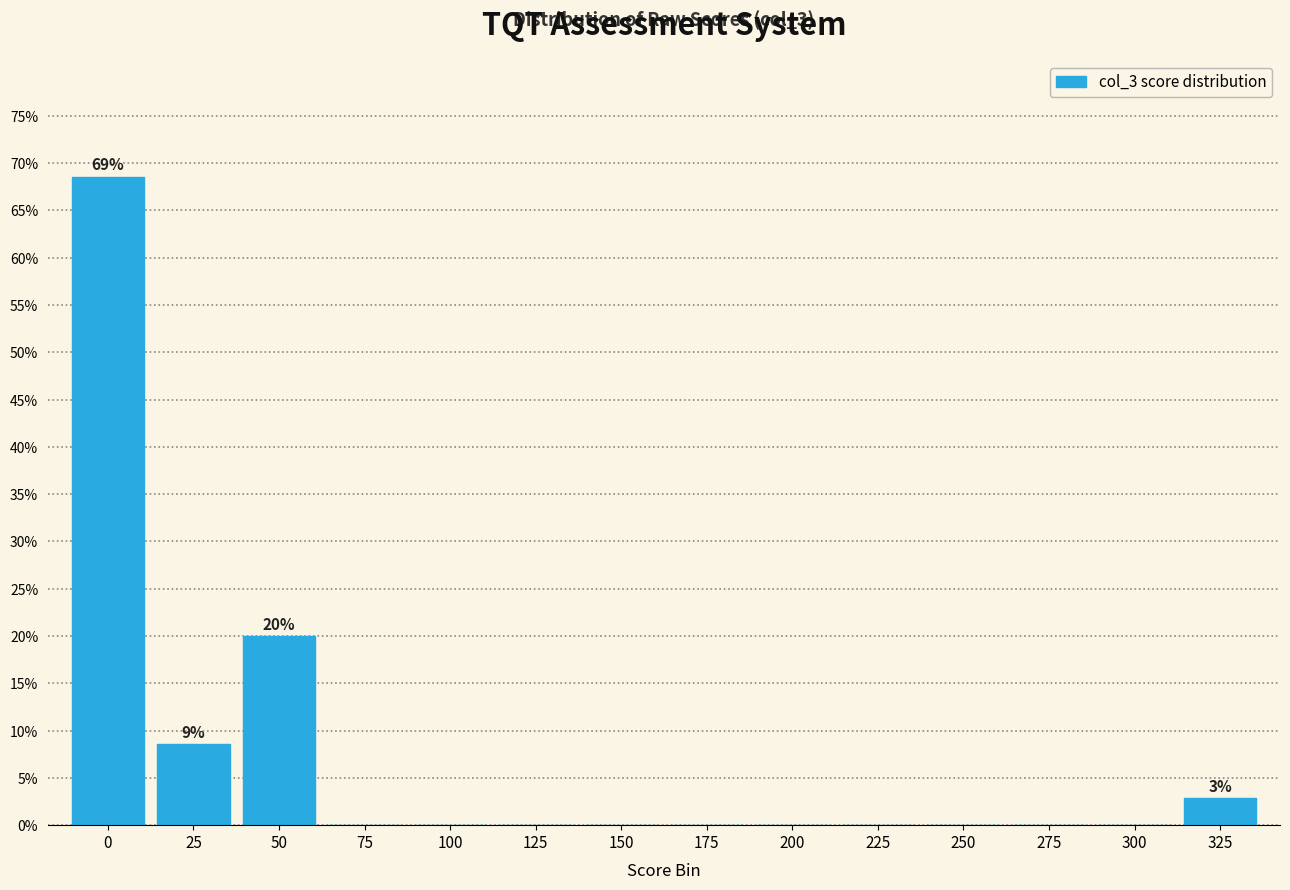

Reading right to left, transcribe all the data shown in this chart.

325=2.9	300=0.0	275=0.0	250=0.0	225=0.0	200=0.0	175=0.0	150=0.0	125=0.0	100=0.0	75=0.0	50=20.0	25=8.6	0=68.6